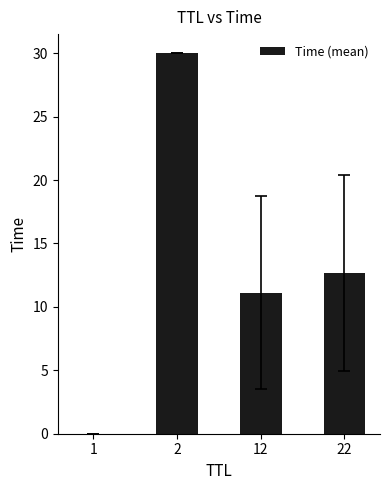

How many data points are above 12?

2